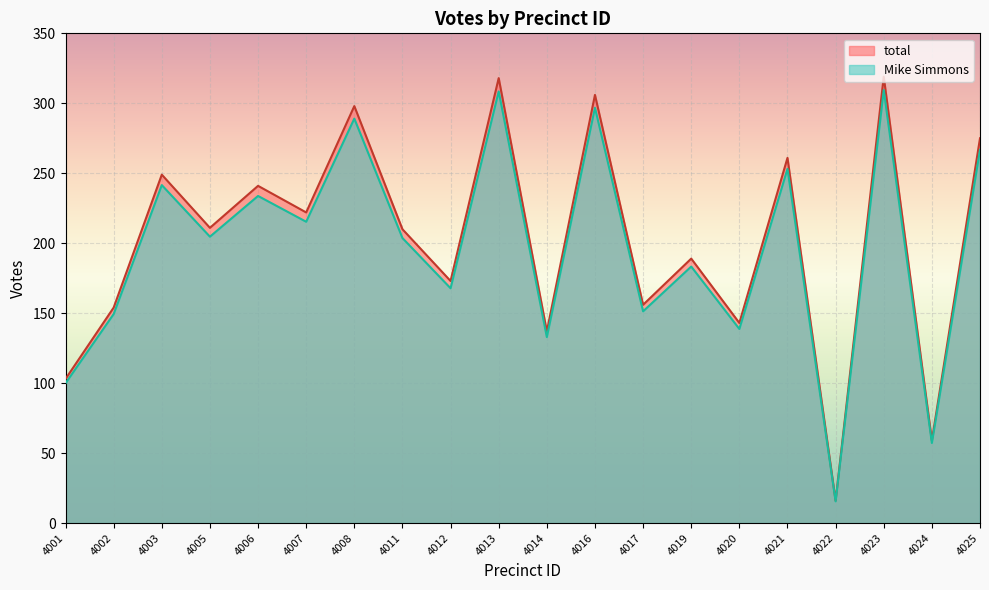

True or false: Mike Simmons and total cross at least once.

False